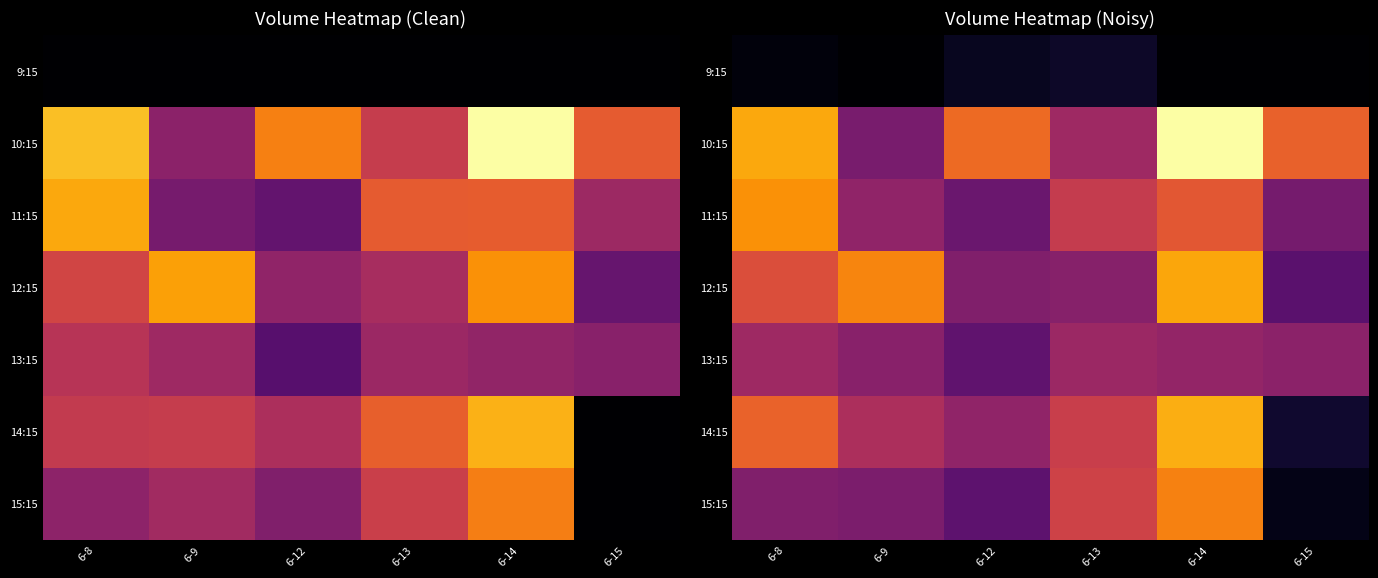

Rank the series by their maximum value, from lowest to highest.

9:15, 13:15, 15:15, 11:15, 12:15, 14:15, 10:15